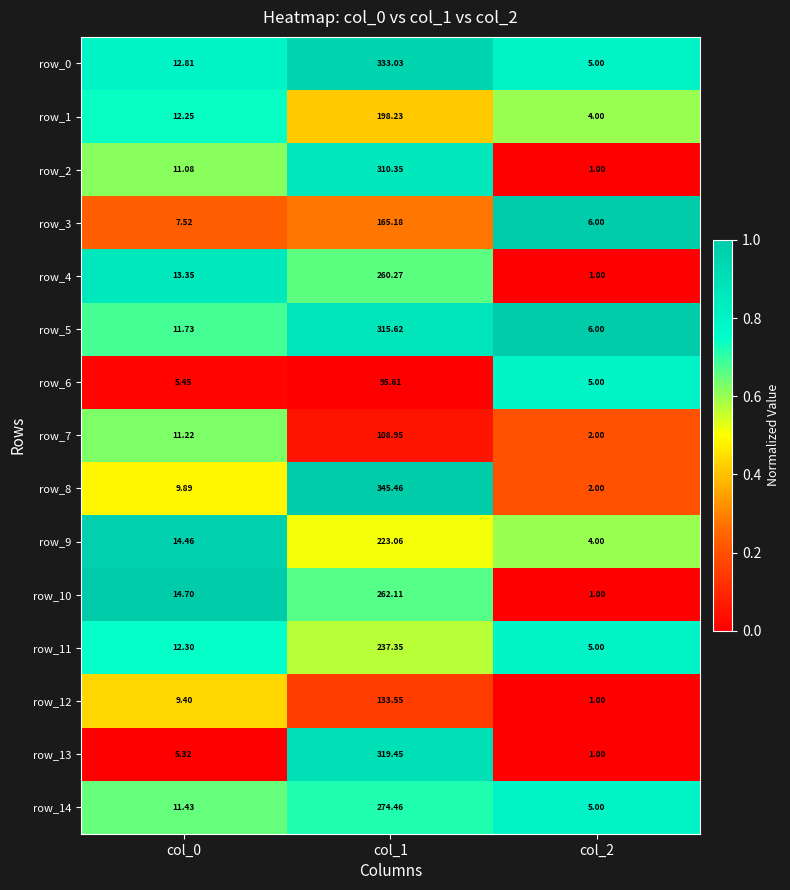

At which label does row_6 reach its minimum?

col_2